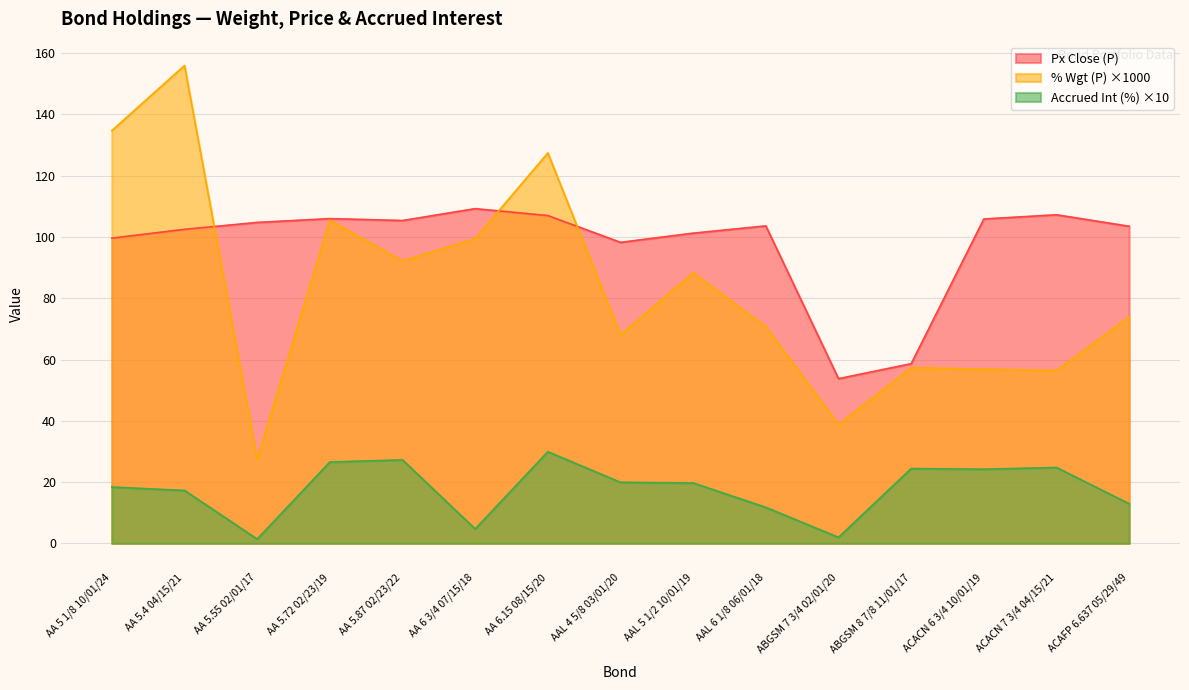

The value of Px Close (P) at AA 5.87 02/23/22 is 105.4. True or false?

True